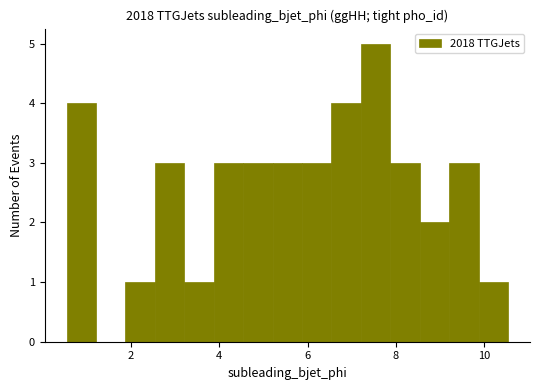

Around what value on the x-axis is the tallest bar? Give the approximate position of its centre, as read against the axis.

7.6